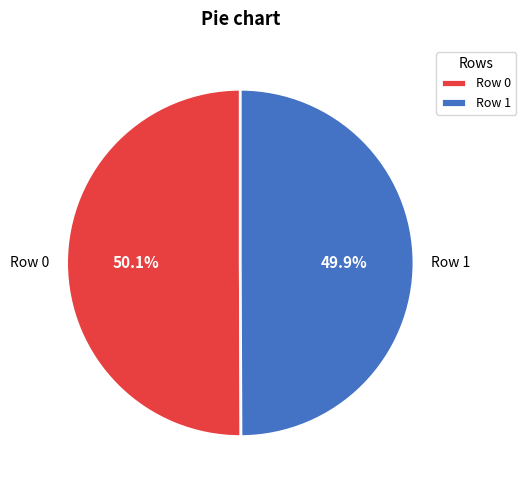

How many segments does this pie chart have?

2